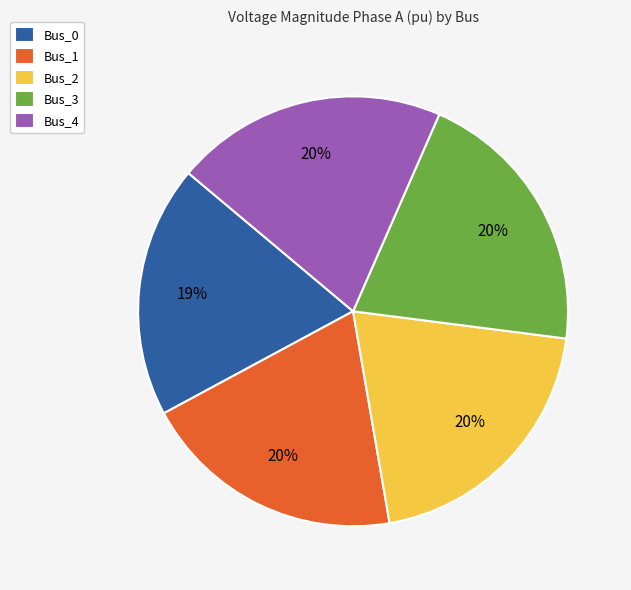

Combined, do Bus_3 and Bus_4 account for over 50%?

No